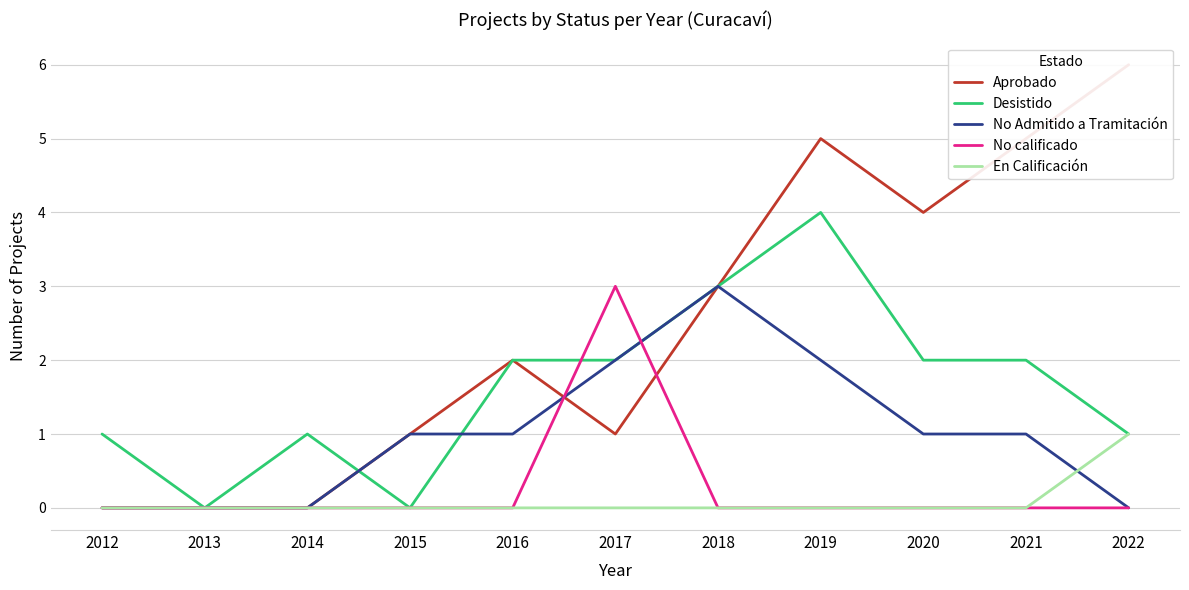

Which series ends up on top after the final intersection of No calificado and Desistido?

Desistido